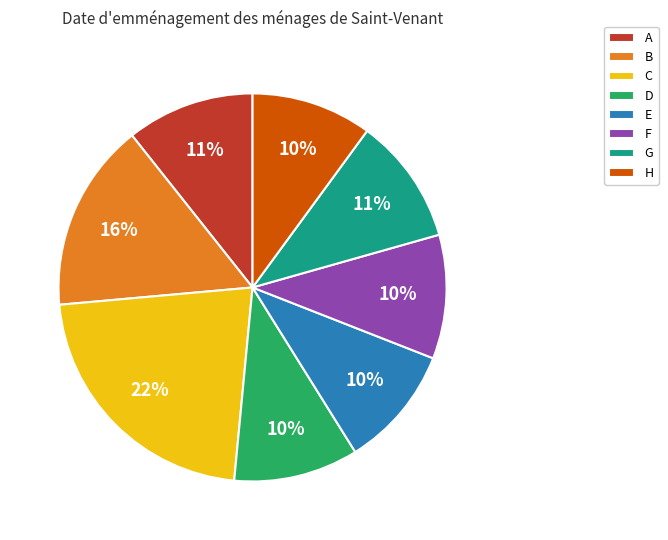

What is the largest slice in the pie chart?

C